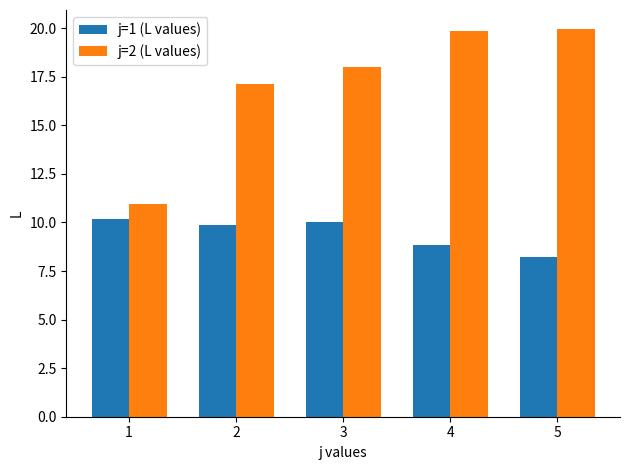

Reading left to right, extract all data points from this chart.

j=1 (L values): 1=10.2	2=9.9	3=10.0	4=8.8	5=8.2
j=2 (L values): 1=10.9	2=17.1	3=18.0	4=19.8	5=19.9